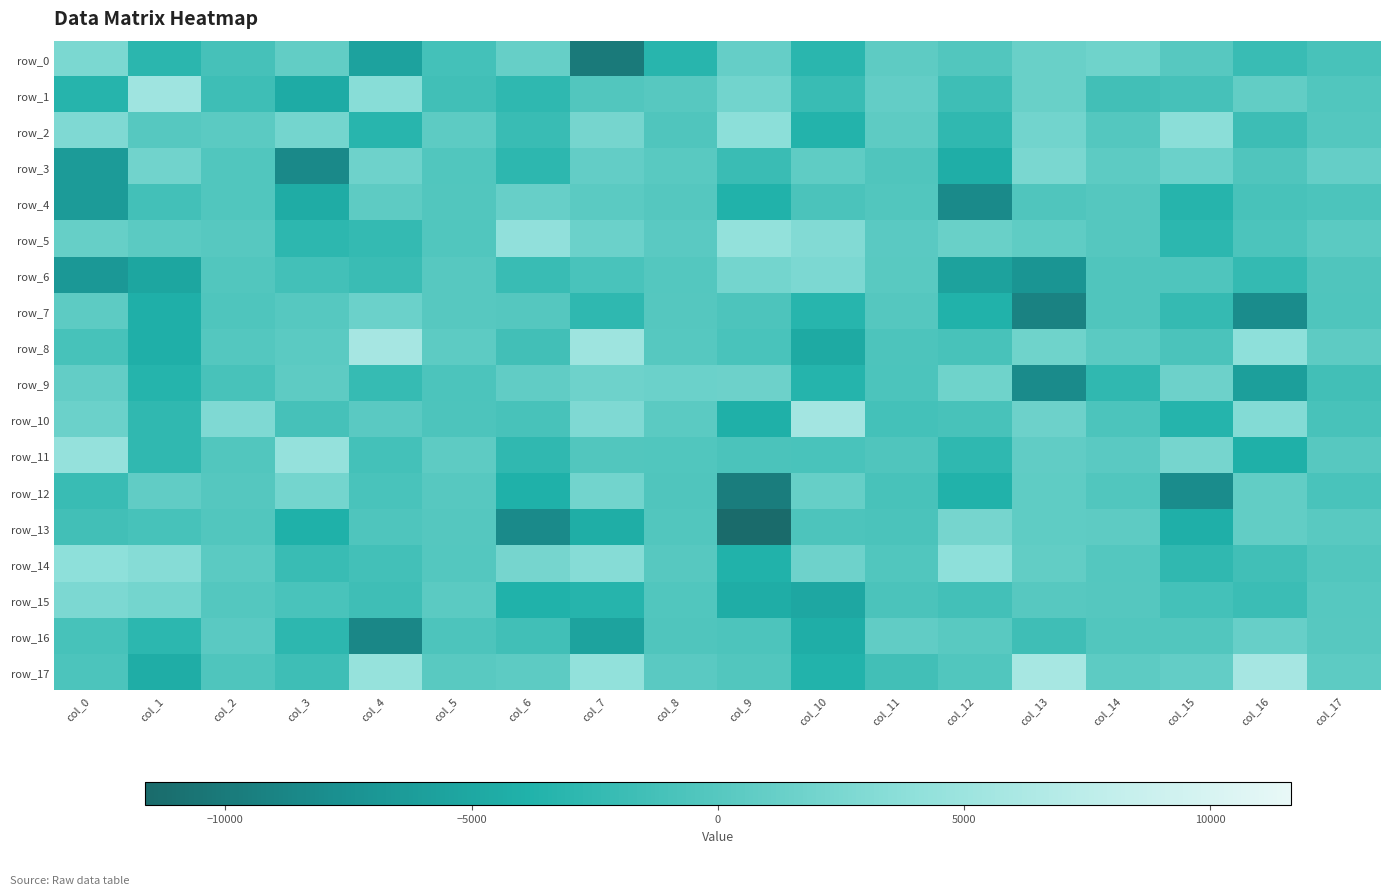

List the labels in order of row_7 value, largest first.

col_4, col_0, col_5, col_3, col_6, col_8, col_11, col_14, col_2, col_17, col_9, col_15, col_7, col_10, col_12, col_1, col_16, col_13